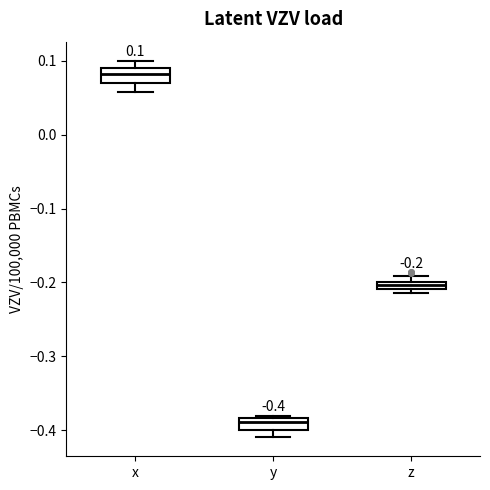

Which box has the highest median line?

x